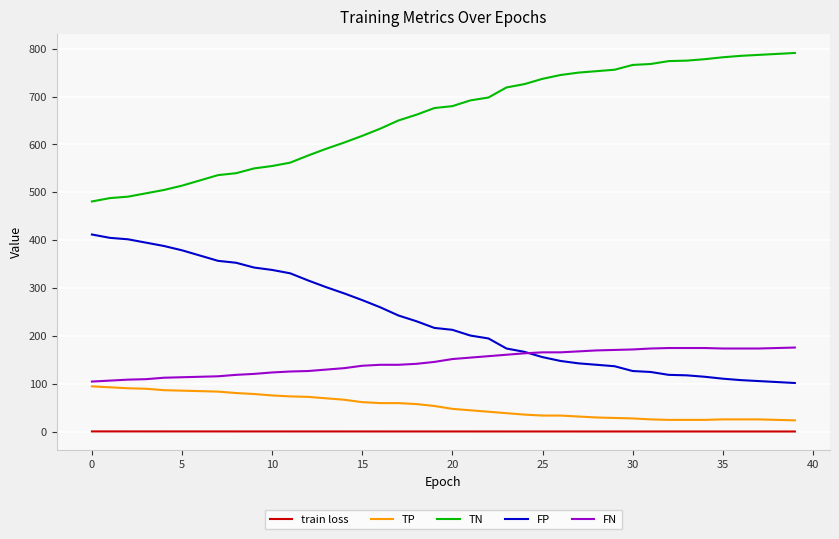

Which series has the largest total across all categories?

TN